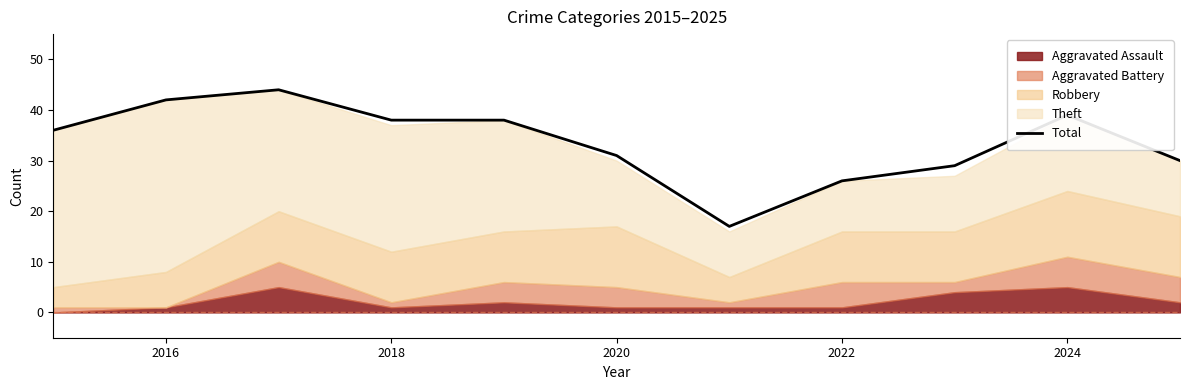

What is the value of the 7th point from the left?

17